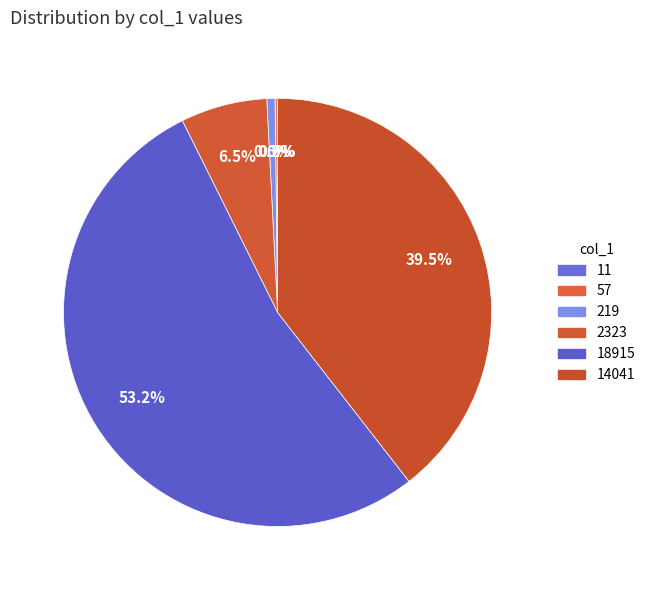

Which slice is the smallest?

11